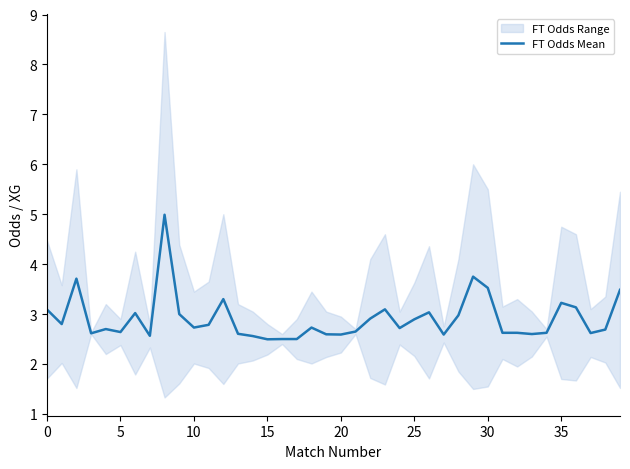

Count the number of categories in the chart.

40